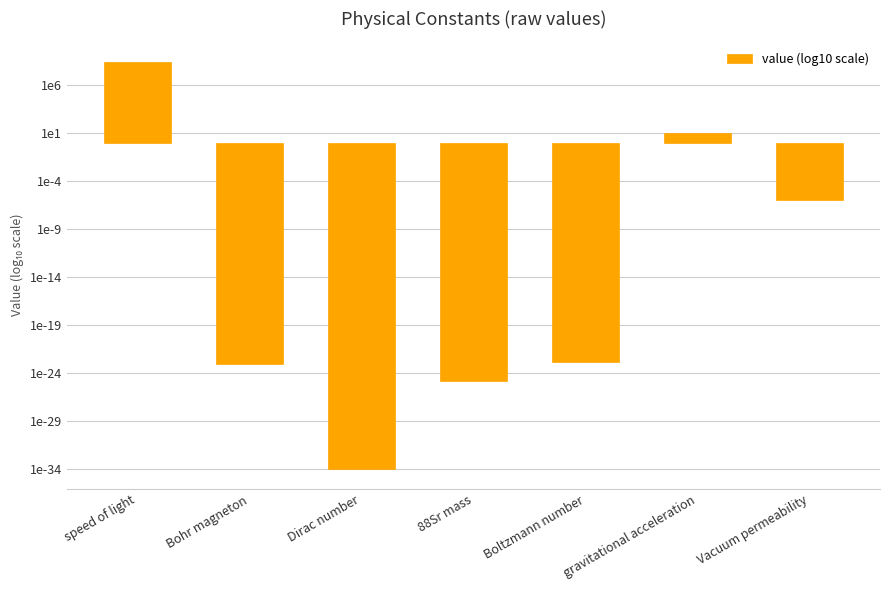

What is the label of the 2nd bar from the right?

gravitational acceleration